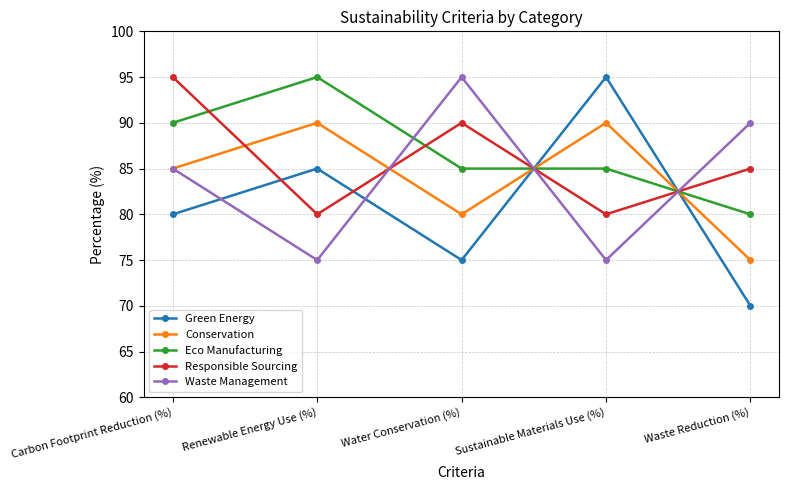

Reading left to right, transcribe all the data shown in this chart.

Green Energy: Carbon Footprint Reduction (%)=80	Renewable Energy Use (%)=85	Water Conservation (%)=75	Sustainable Materials Use (%)=95	Waste Reduction (%)=70
Conservation: Carbon Footprint Reduction (%)=85	Renewable Energy Use (%)=90	Water Conservation (%)=80	Sustainable Materials Use (%)=90	Waste Reduction (%)=75
Eco Manufacturing: Carbon Footprint Reduction (%)=90	Renewable Energy Use (%)=95	Water Conservation (%)=85	Sustainable Materials Use (%)=85	Waste Reduction (%)=80
Responsible Sourcing: Carbon Footprint Reduction (%)=95	Renewable Energy Use (%)=80	Water Conservation (%)=90	Sustainable Materials Use (%)=80	Waste Reduction (%)=85
Waste Management: Carbon Footprint Reduction (%)=85	Renewable Energy Use (%)=75	Water Conservation (%)=95	Sustainable Materials Use (%)=75	Waste Reduction (%)=90